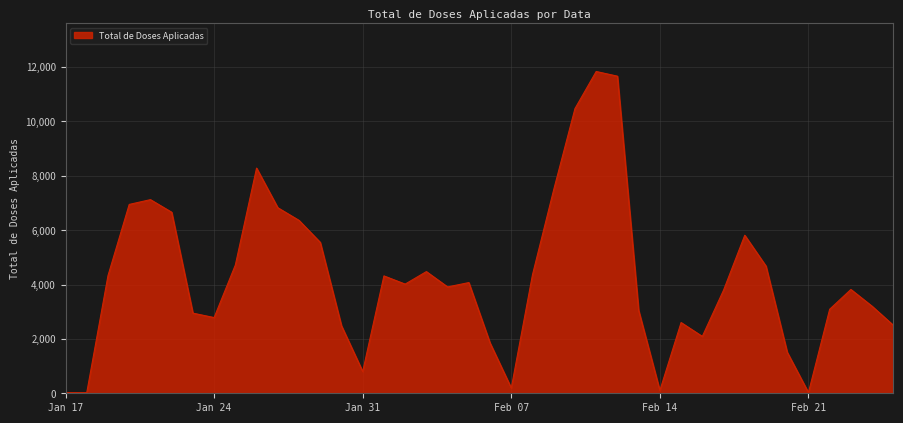

What is the difference between the maximum and minimum values?

11813